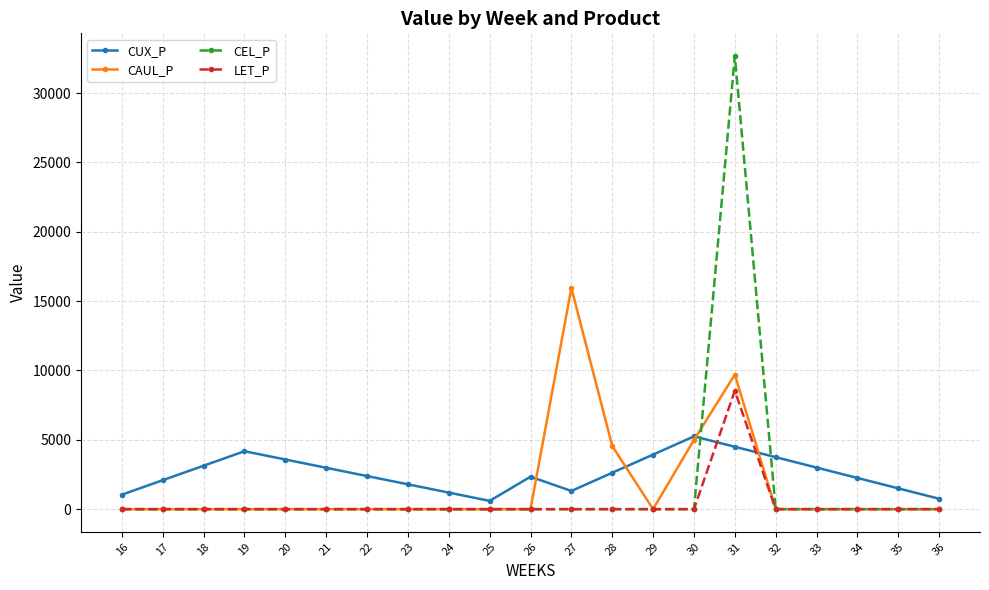

Rank the series by their maximum value, from lowest to highest.

CUX_P, LET_P, CAUL_P, CEL_P